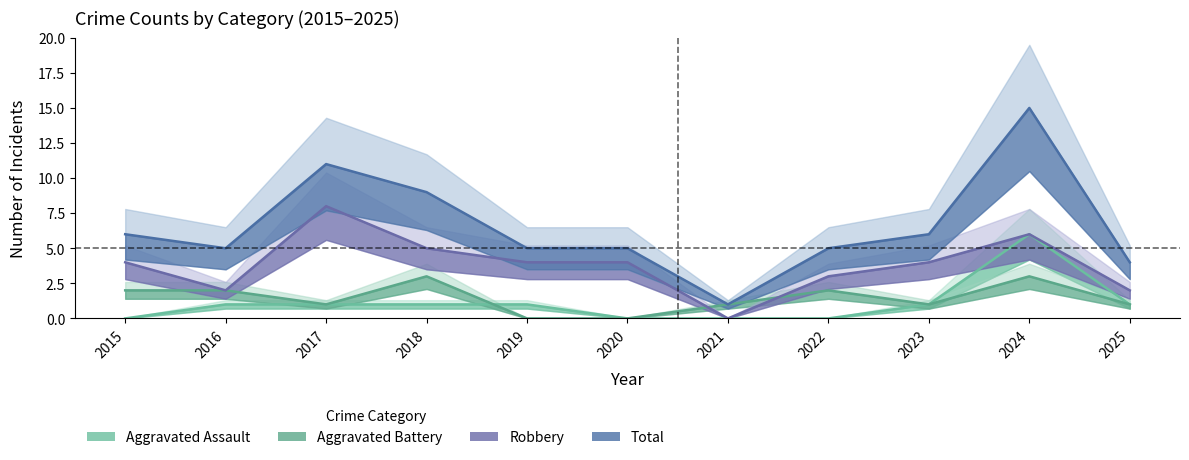

At how many categories does at least one series exceed 1?

10